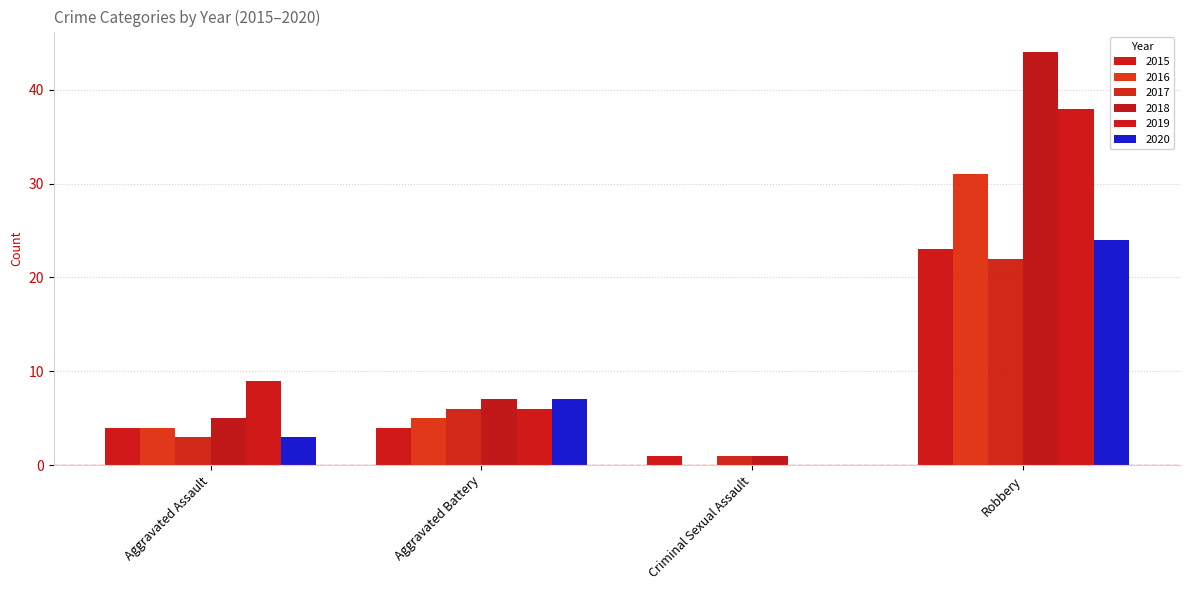

Are the bars horizontal?

No